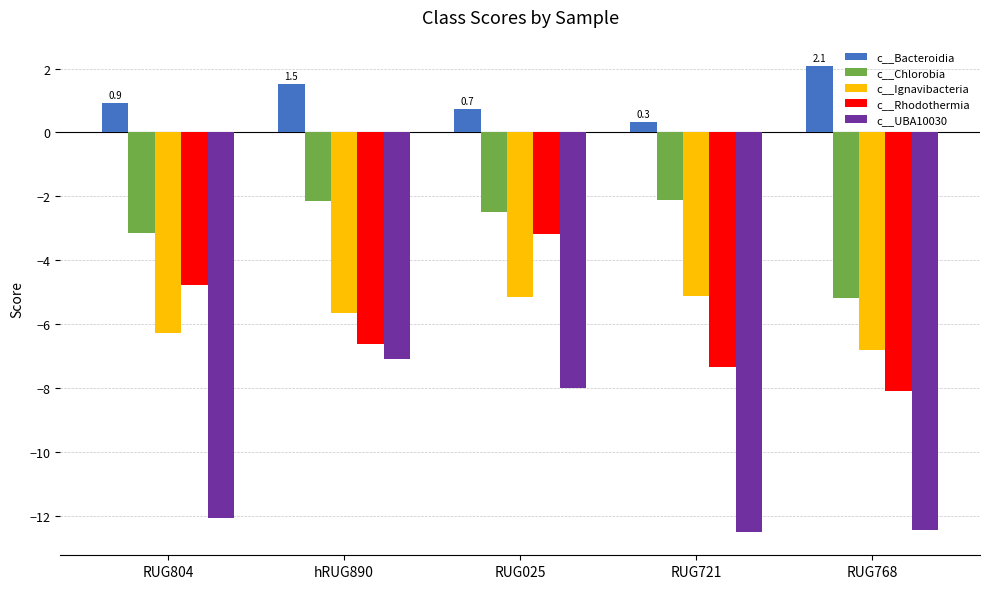

List the series in order of their peak value, highest first.

c__Bacteroidia, c__Chlorobia, c__Rhodothermia, c__Ignavibacteria, c__UBA10030